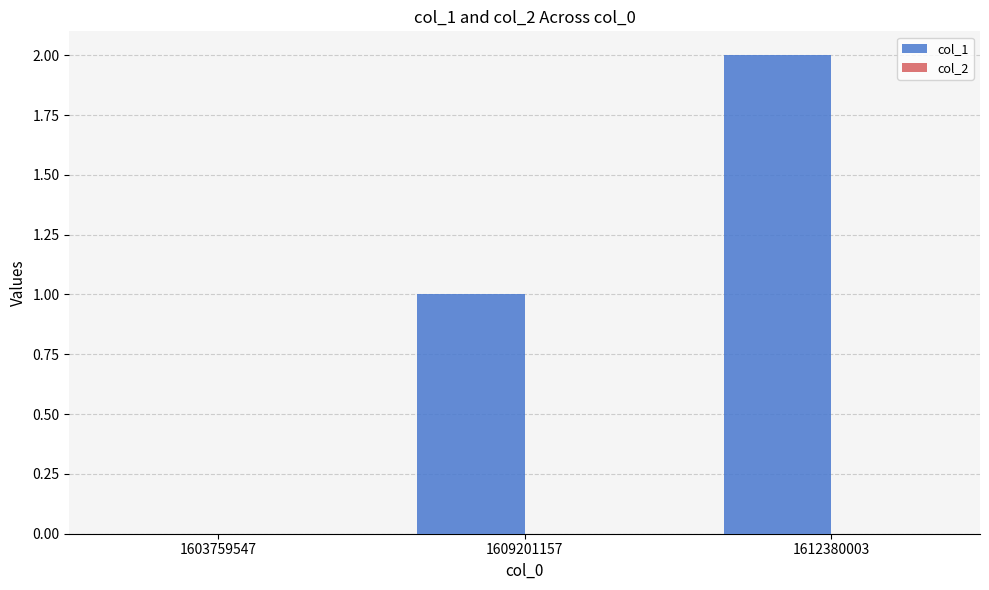

Between 1603759547 and 1609201157, which is larger?

1609201157